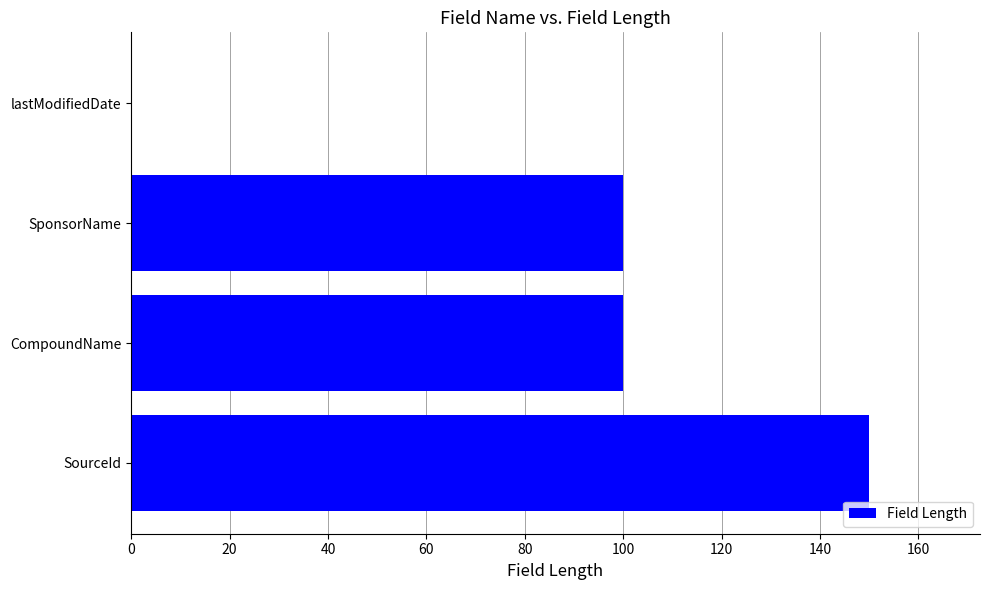

The value at CompoundName is 100. True or false?

True